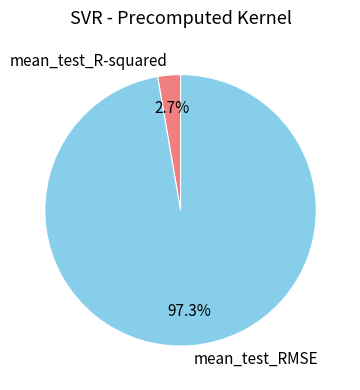

To the nearest percent, what is the combined percentage of mean_test_RMSE and mean_test_R-squared?

100%